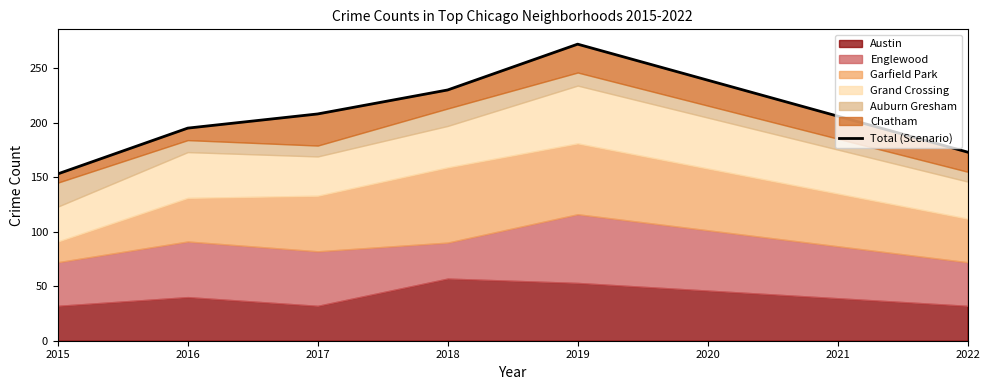

What is the difference between the values at 2015 and 2016?

42